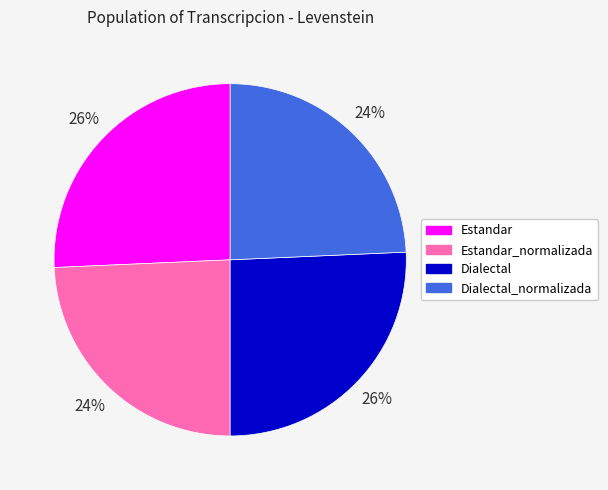

To the nearest percent, what is the average slice percentage?

25%